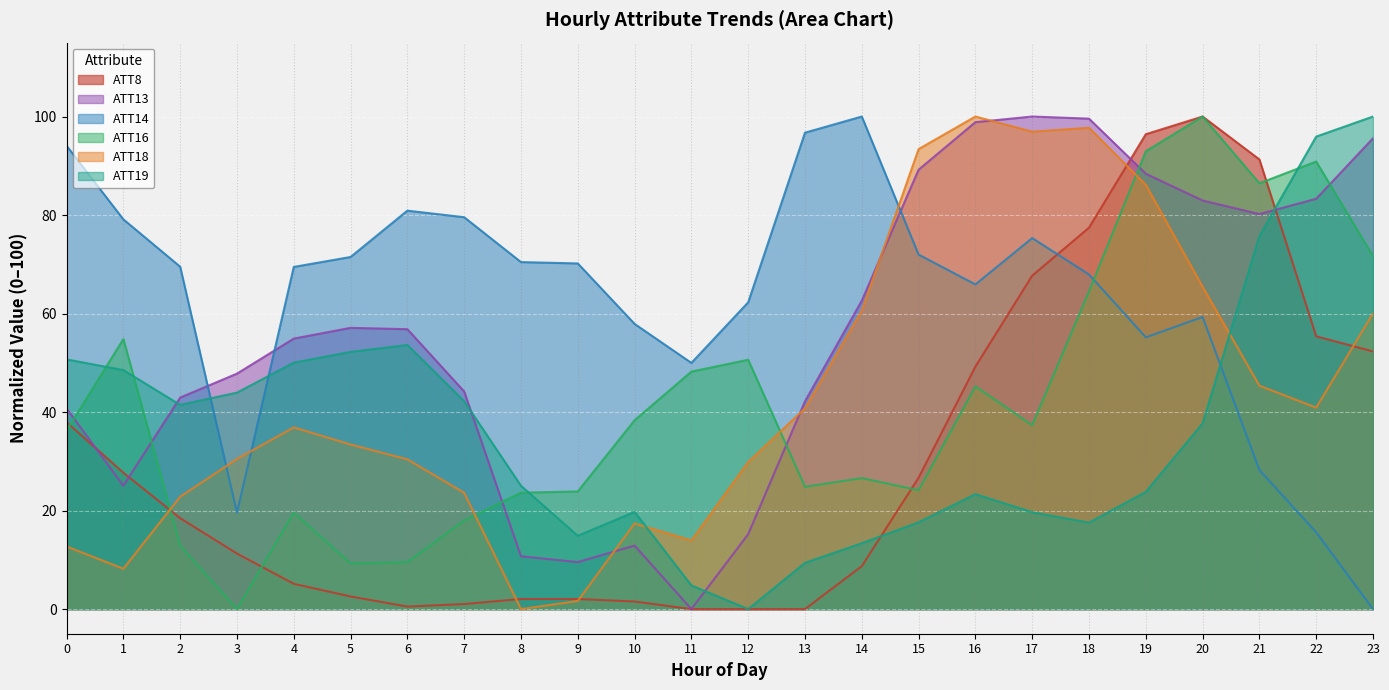

Where is the first local minimum for ATT16?

3